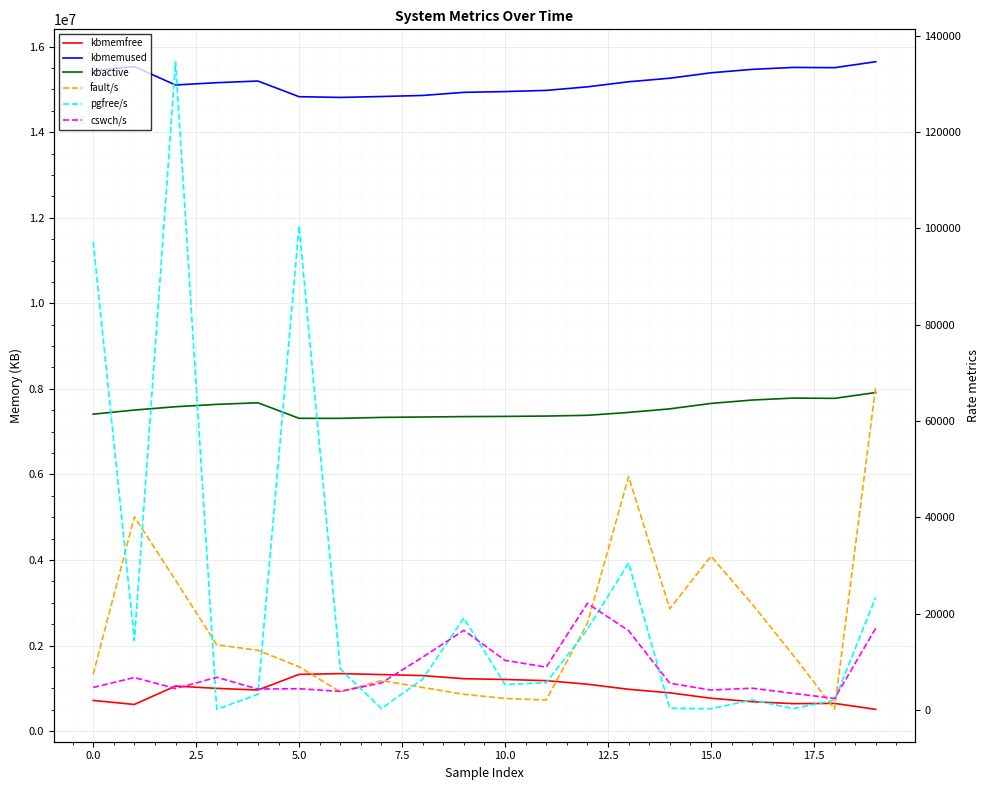

What is the label of the 6th point from the right?

14